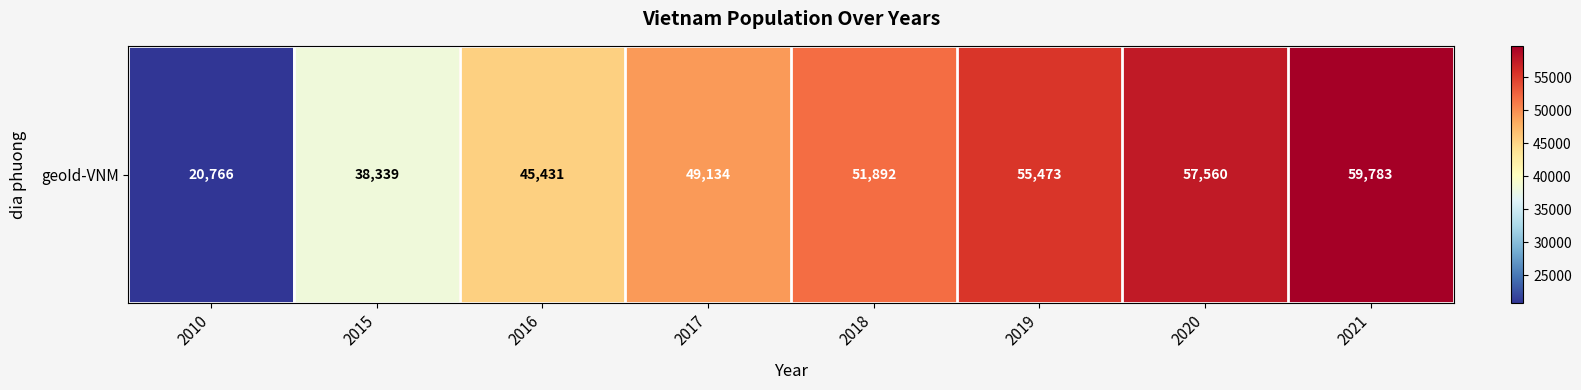

What is the sum of the values at 2020 and 2017?

106694